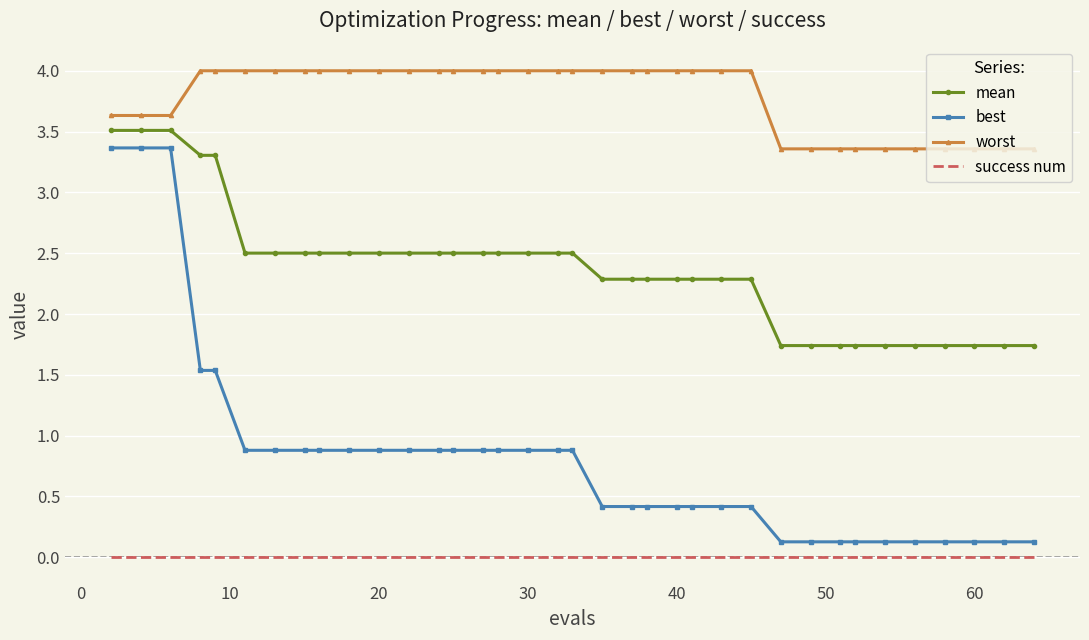

True or false: success num and mean cross at least once.

False